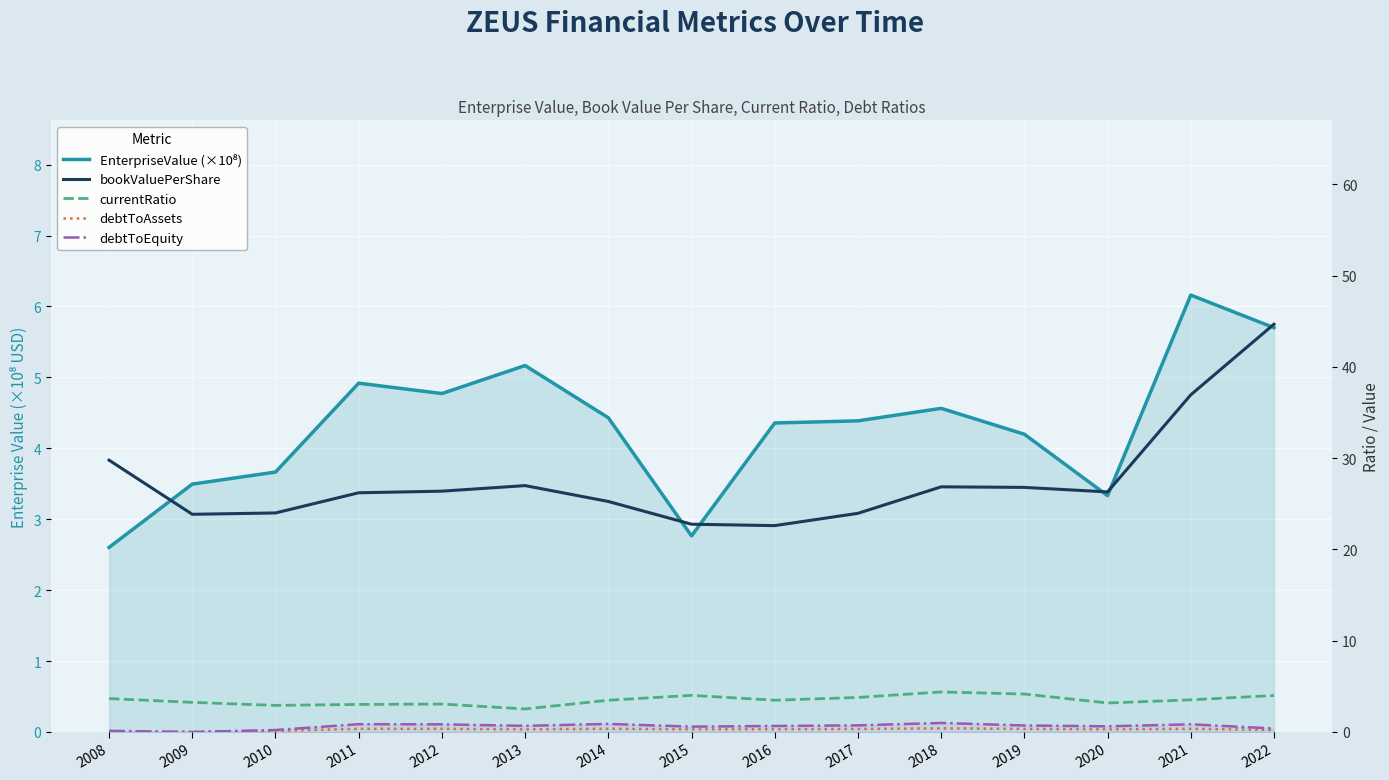

At which category is the sum across all series the highest?

2022